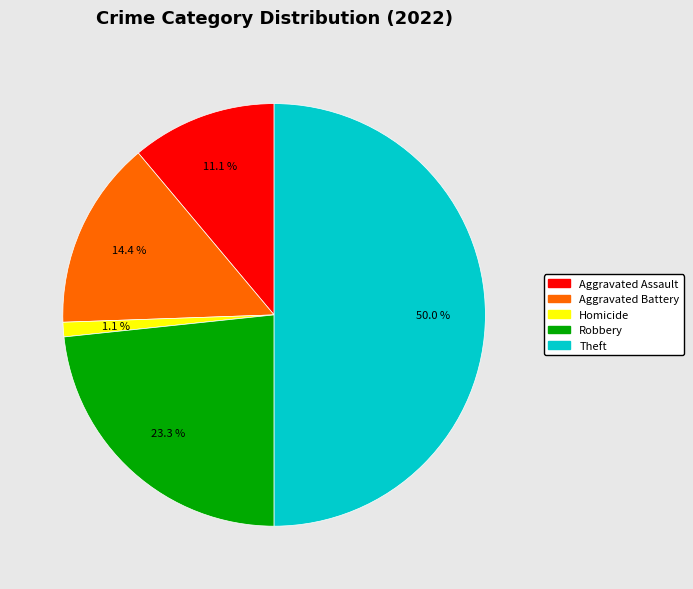

Between Aggravated Battery and Theft, which is larger?

Theft